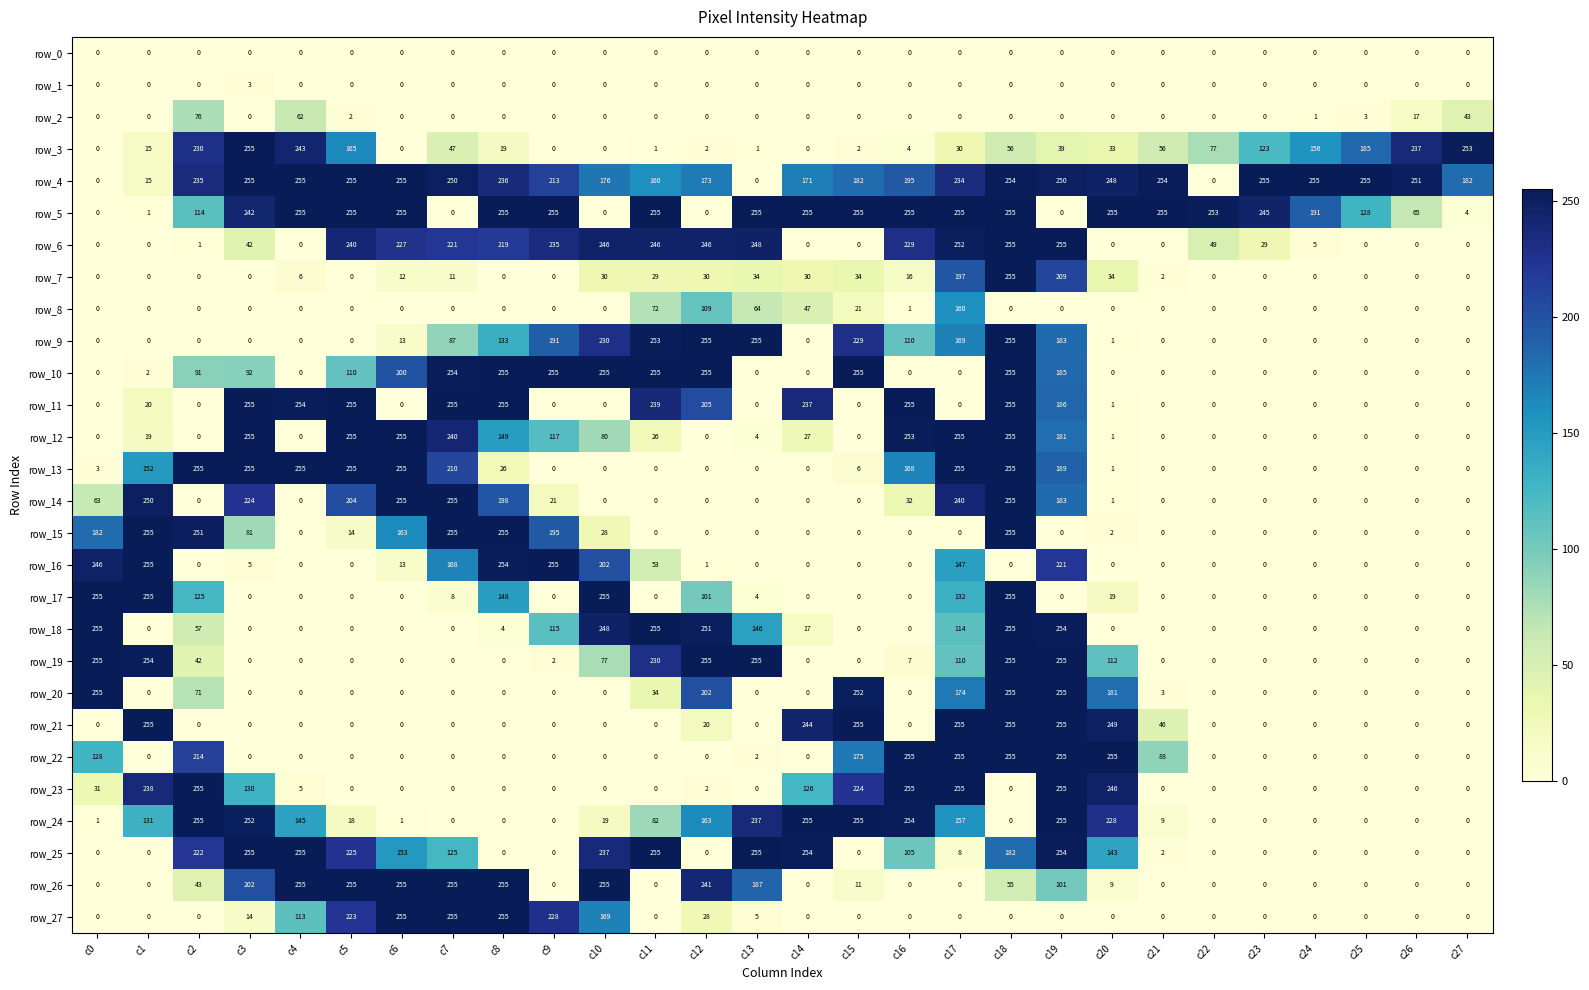

Reading left to right, extract all data points from this chart.

row_0: 0	0	0	0	0	0	0	0	0	0	0	0	0	0	0	0	0	0	0	0	0	0	0	0	0	0	0	0
row_1: 0	0	0	3	0	0	0	0	0	0	0	0	0	0	0	0	0	0	0	0	0	0	0	0	0	0	0	0
row_2: 0	0	76	0	62	2	0	0	0	0	0	0	0	0	0	0	0	0	0	0	0	0	0	0	1	3	17	43
row_3: 0	15	230	255	243	165	0	47	19	0	0	1	2	1	0	2	4	30	56	39	33	56	77	123	156	185	237	253
row_4: 0	15	235	255	255	255	255	250	236	213	176	160	173	0	171	182	195	234	254	250	248	254	0	255	255	255	251	182
row_5: 0	1	114	242	255	255	255	0	255	255	0	255	0	255	255	255	255	255	255	0	255	255	253	245	191	128	65	4
row_6: 0	0	1	42	0	240	227	221	219	235	246	246	246	248	0	0	229	252	255	255	0	0	49	29	5	0	0	0
row_7: 0	0	0	0	6	0	12	11	0	0	30	29	30	34	30	34	16	197	255	209	34	2	0	0	0	0	0	0
row_8: 0	0	0	0	0	0	0	0	0	0	0	72	109	64	47	21	1	160	0	0	0	0	0	0	0	0	0	0
row_9: 0	0	0	0	0	0	13	87	133	191	230	253	255	255	0	229	110	169	255	183	1	0	0	0	0	0	0	0
row_10: 0	2	91	92	0	110	200	254	255	255	255	255	255	0	0	255	0	0	255	185	0	0	0	0	0	0	0	0
row_11: 0	20	0	255	254	255	0	255	255	0	0	239	205	0	237	0	255	0	255	186	1	0	0	0	0	0	0	0
row_12: 0	19	0	255	0	255	255	240	149	117	80	26	0	4	27	0	253	255	255	181	1	0	0	0	0	0	0	0
row_13: 3	152	255	255	255	255	255	210	26	0	0	0	0	0	0	6	168	255	255	189	1	0	0	0	0	0	0	0
row_14: 63	250	0	224	0	204	255	255	198	21	0	0	0	0	0	0	32	240	255	183	1	0	0	0	0	0	0	0
row_15: 182	255	251	81	0	14	163	255	255	195	28	0	0	0	0	0	0	0	255	0	2	0	0	0	0	0	0	0
row_16: 246	255	0	5	0	0	13	168	254	255	202	53	1	0	0	0	0	147	0	221	0	0	0	0	0	0	0	0
row_17: 255	255	125	0	0	0	0	8	148	0	255	0	101	4	0	0	0	132	255	0	19	0	0	0	0	0	0	0
row_18: 255	0	57	0	0	0	0	0	4	115	248	255	251	146	17	0	0	114	255	254	0	0	0	0	0	0	0	0
row_19: 255	254	42	0	0	0	0	0	0	2	77	230	255	255	0	0	7	110	255	255	112	0	0	0	0	0	0	0
row_20: 255	0	71	0	0	0	0	0	0	0	0	34	202	0	0	252	0	174	255	255	181	3	0	0	0	0	0	0
row_21: 0	255	0	0	0	0	0	0	0	0	0	0	20	0	244	255	0	255	255	255	249	46	0	0	0	0	0	0
row_22: 128	0	214	0	0	0	0	0	0	0	0	0	0	2	0	175	255	255	255	255	255	88	0	0	0	0	0	0
row_23: 31	238	255	130	5	0	0	0	0	0	0	0	2	0	126	224	255	255	0	255	246	0	0	0	0	0	0	0
row_24: 1	131	255	252	145	18	1	0	0	0	19	82	163	237	255	255	254	157	0	255	228	9	0	0	0	0	0	0
row_25: 0	0	222	255	255	225	153	125	0	0	237	255	0	255	254	0	105	8	182	254	143	2	0	0	0	0	0	0
row_26: 0	0	43	202	255	255	255	255	255	0	255	0	241	187	0	11	0	0	55	101	9	0	0	0	0	0	0	0
row_27: 0	0	0	14	113	223	255	255	255	228	169	0	28	5	0	0	0	0	0	0	0	0	0	0	0	0	0	0